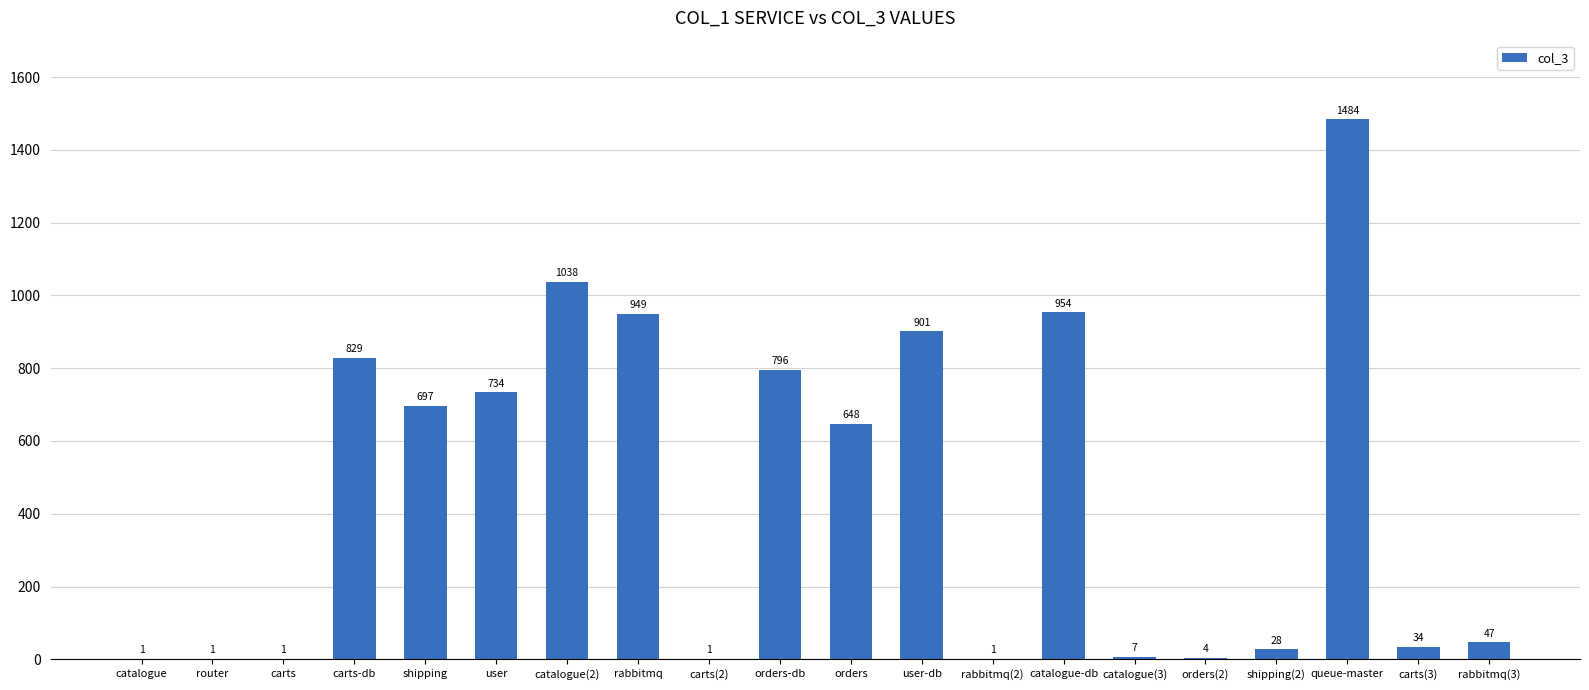

What is the maximum value shown in the chart?

1484